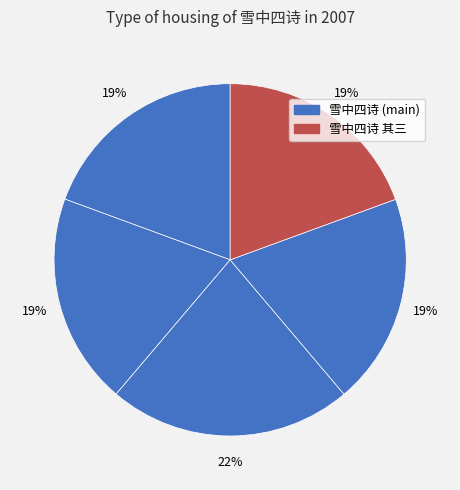

Which slice is the smallest?

雪中四诗 其四